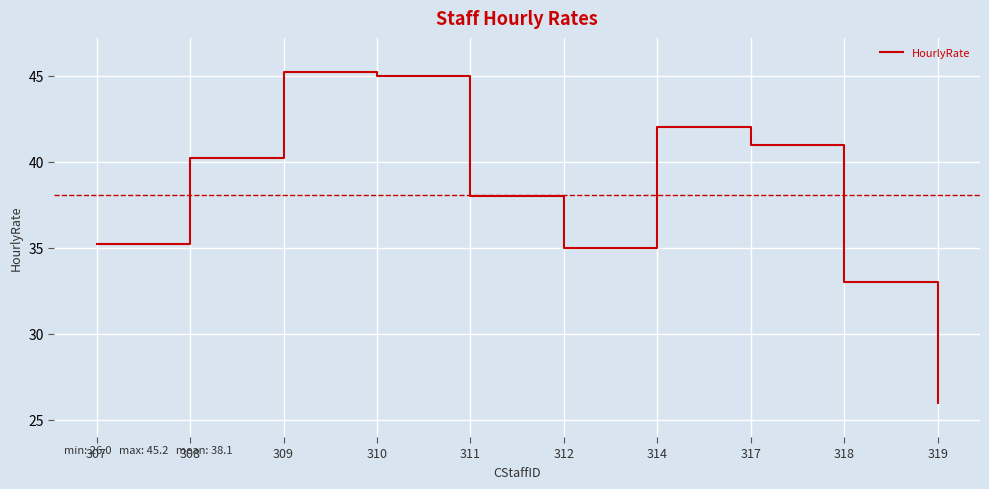

How many categories are shown in the chart?

10